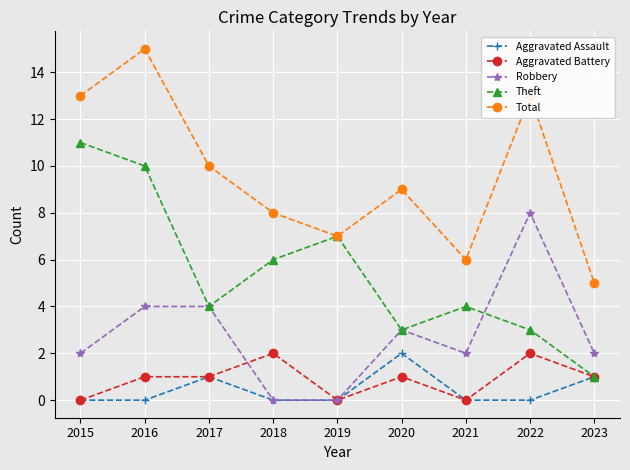

What is the sum of all Total values?

86